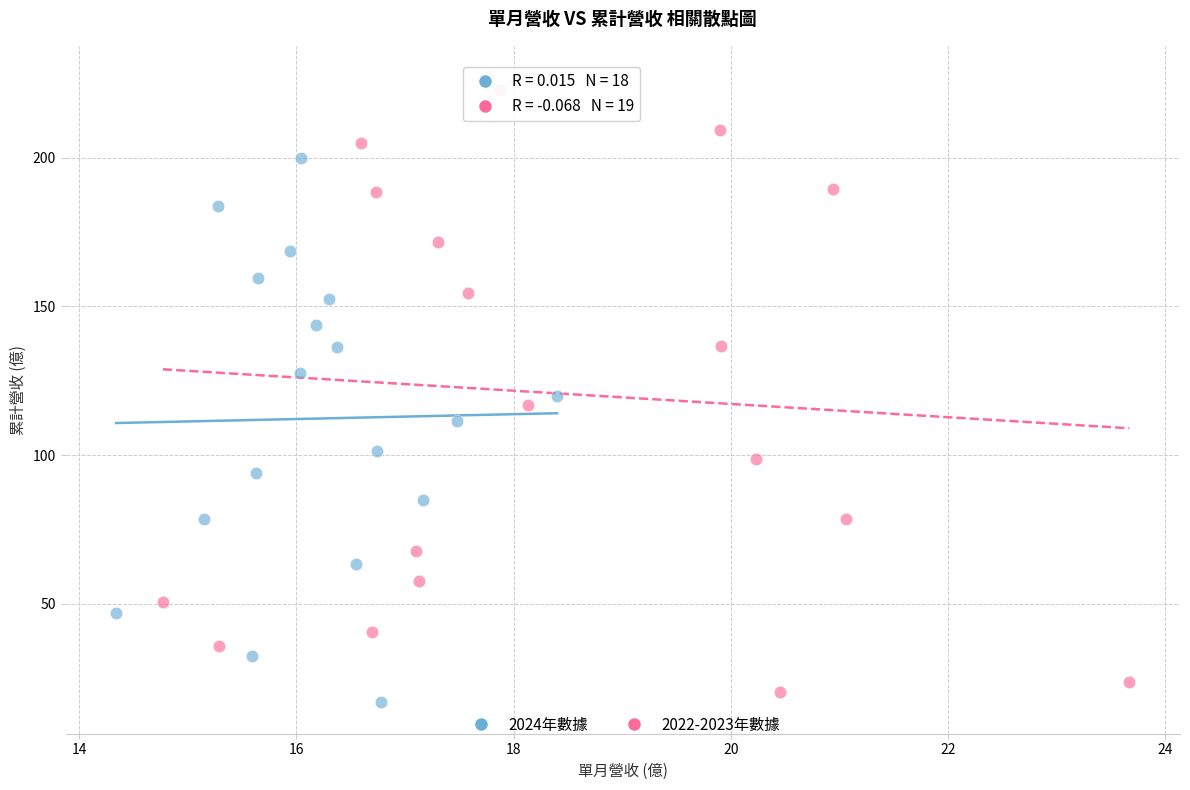

Which series has the widest spread of Y values?

2022-2023年數據